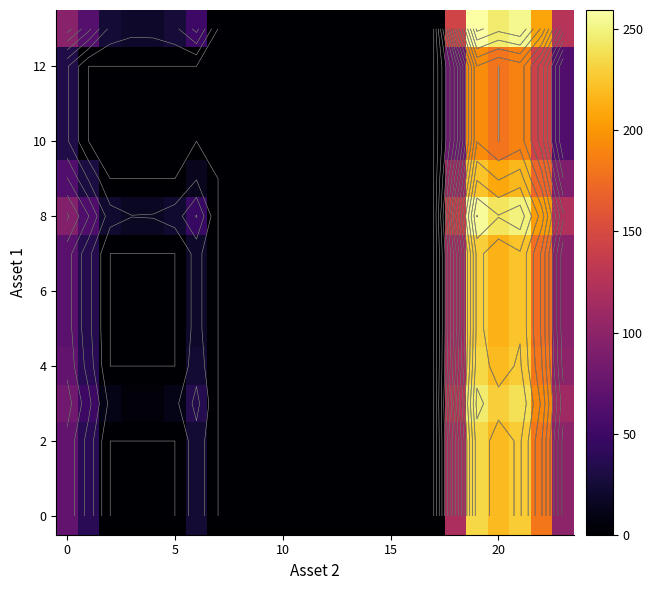

At how many categories does at least one series exceed 64?

8